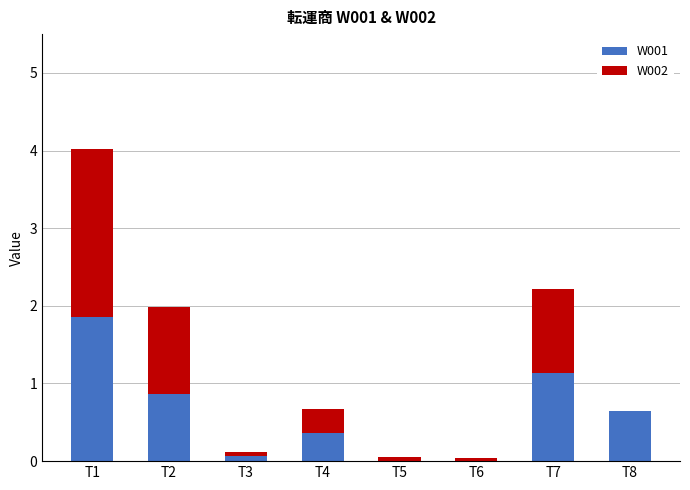

At which category is the sum across all series the highest?

T1